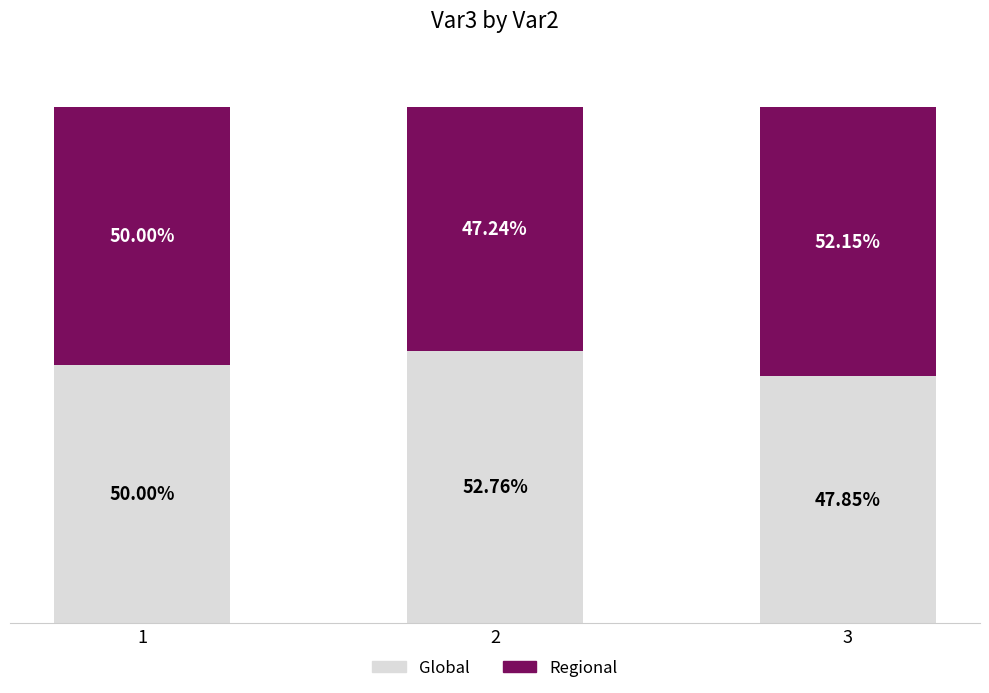

Rank the categories by Global value from lowest to highest.

3, 1, 2